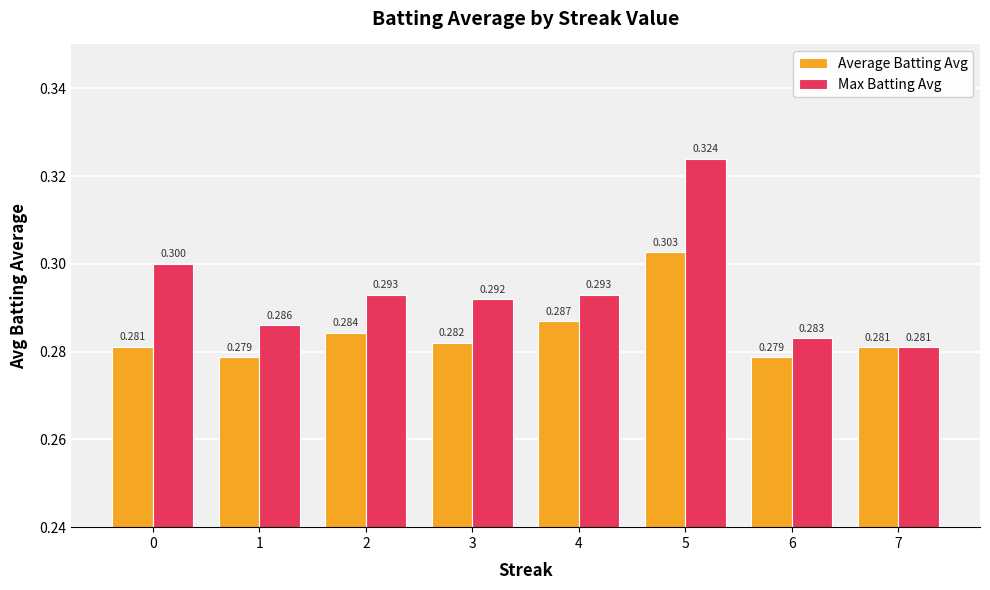

Reading right to left, extract all data points from this chart.

Average Batting Avg: 0.3	0.3	0.3	0.3	0.3	0.3	0.3	0.3
Max Batting Avg: 0.3	0.3	0.3	0.3	0.3	0.3	0.3	0.3